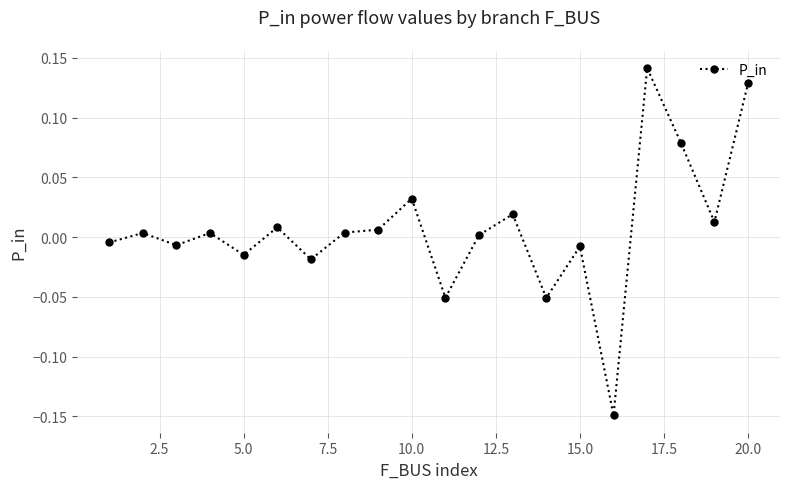

What is the difference between the second highest and minimum values?

0.3